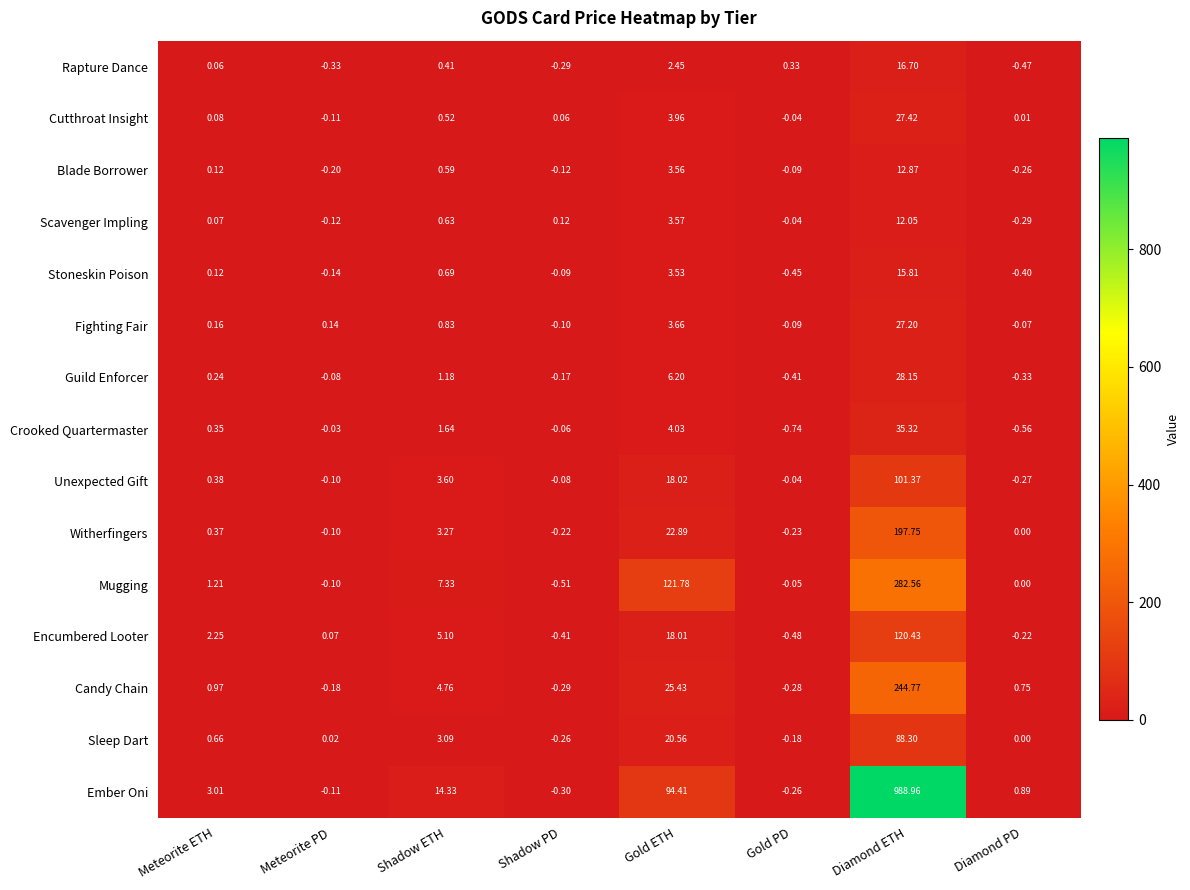

Rank the categories by Scavenger Impling value from highest to lowest.

Diamond ETH, Gold ETH, Shadow ETH, Shadow PD, Meteorite ETH, Gold PD, Meteorite PD, Diamond PD